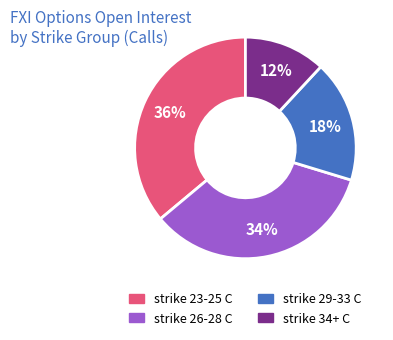

Does any single category account for the majority?

No